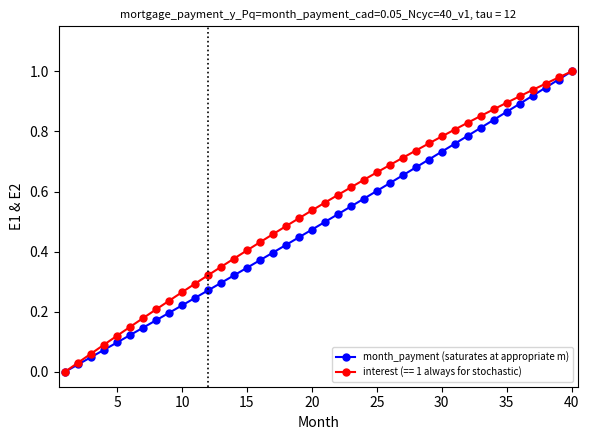

True or false: month_payment (saturates at appropriate m) has more than 2 points higher than both neighbors.

False